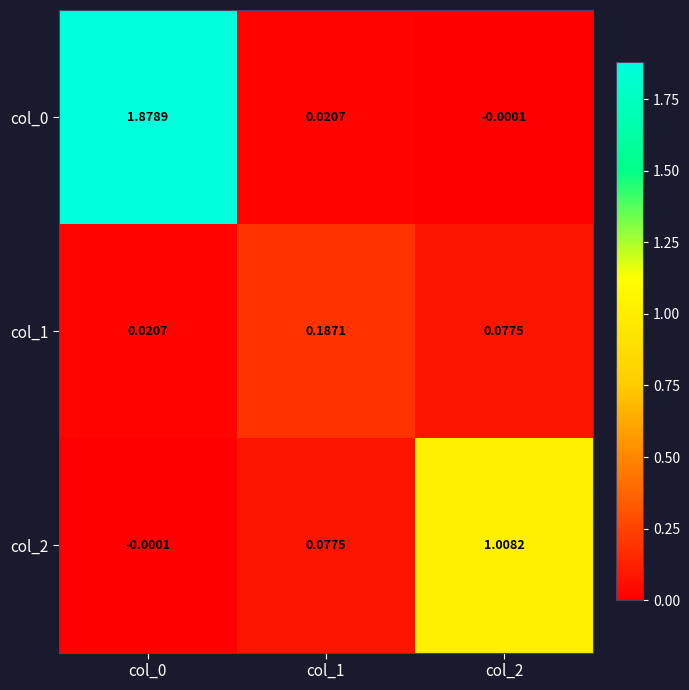

How many categories are shown in the chart?

3